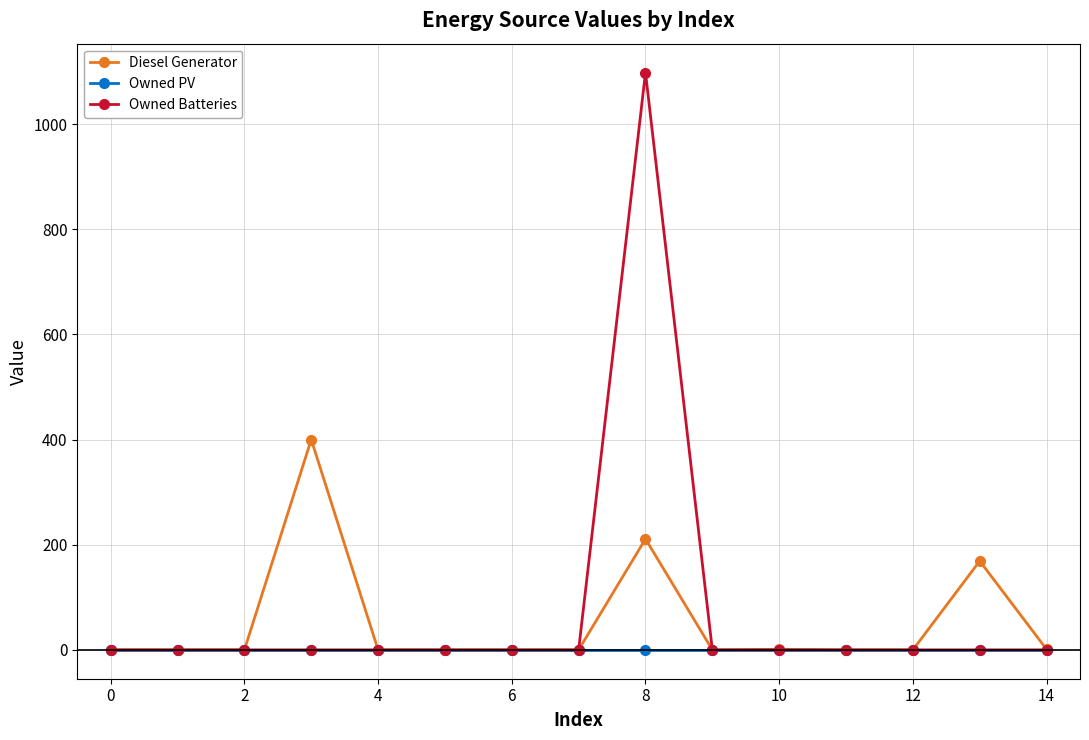

Which series has the widest spread of values?

Owned Batteries